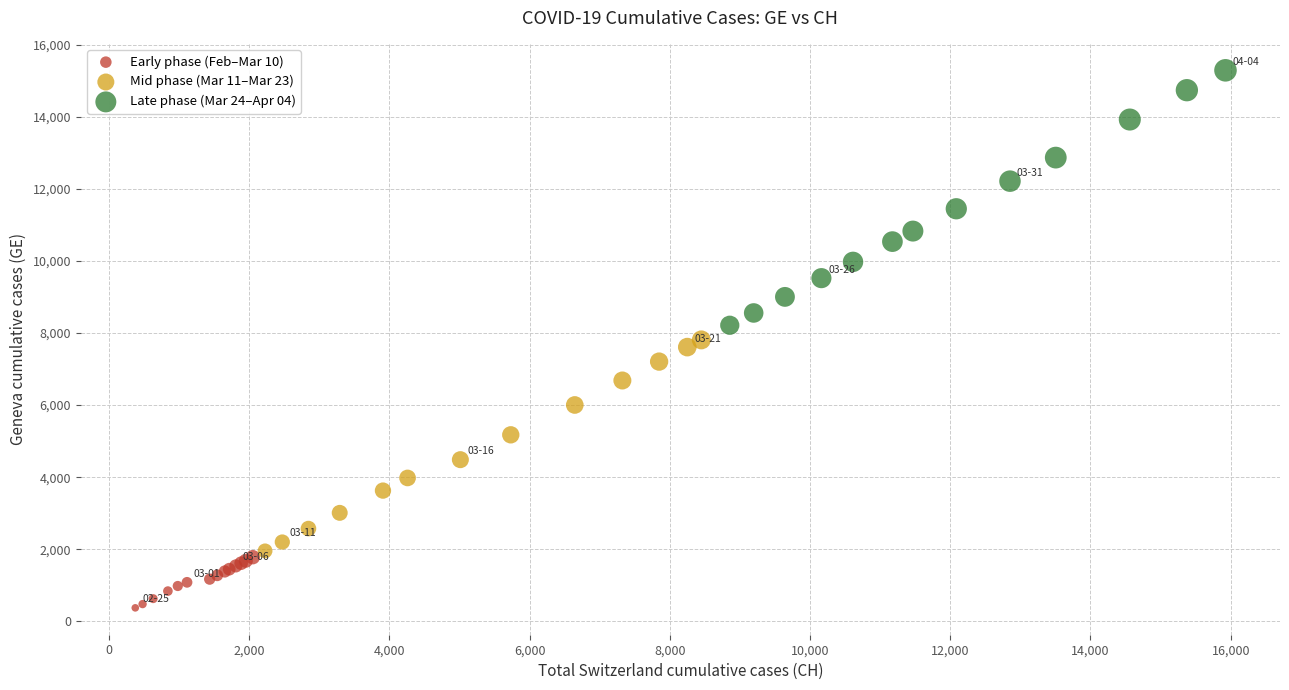

Which series reaches the minimum Y coordinate?

Early phase (Feb–Mar 10)